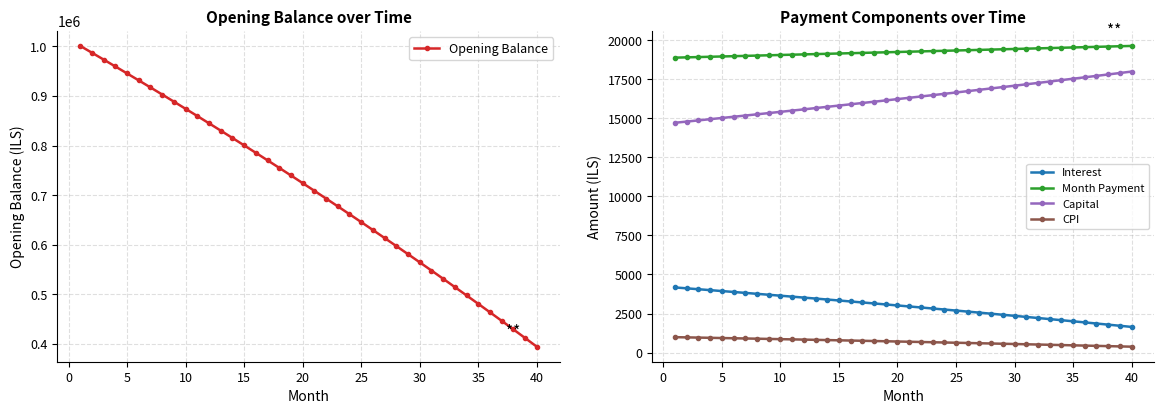

True or false: Capital and Month Payment cross at least once.

False